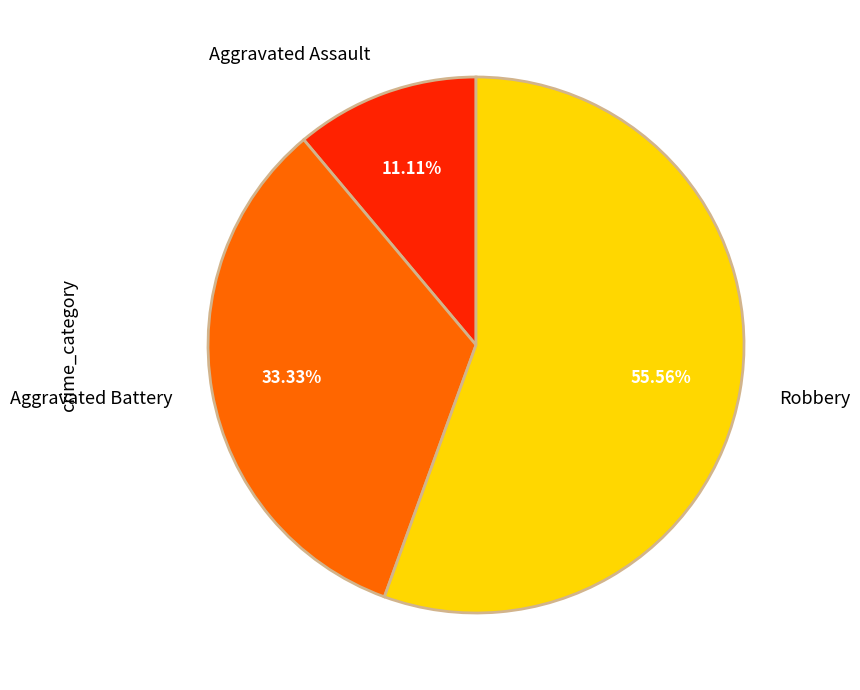

Does Aggravated Assault account for over 50% of the chart?

No